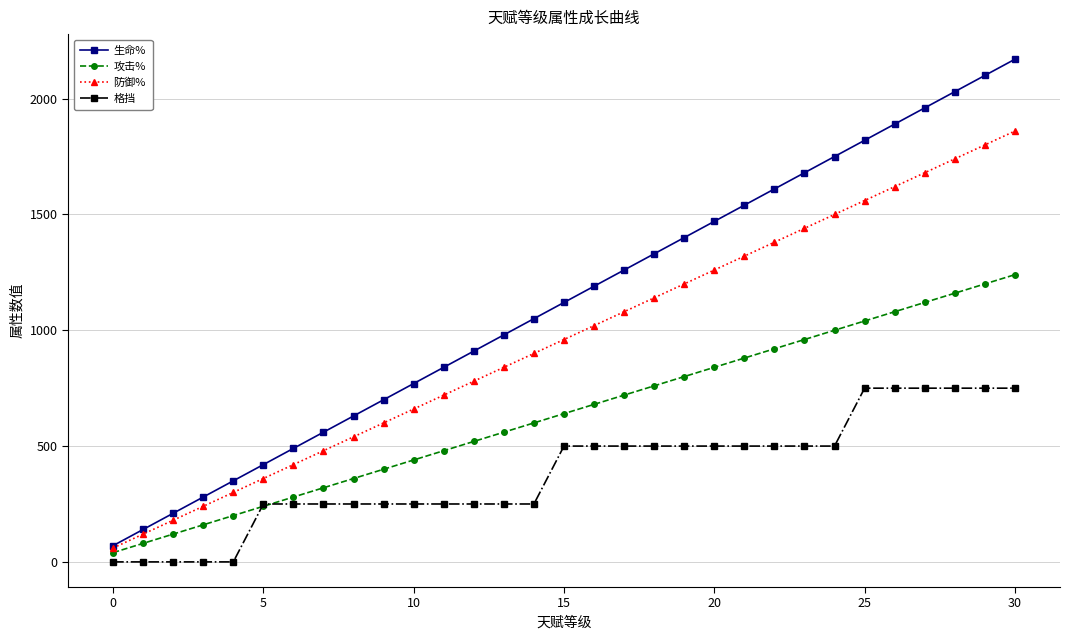

True or false: 防御% and 格挡 cross at least once.

False